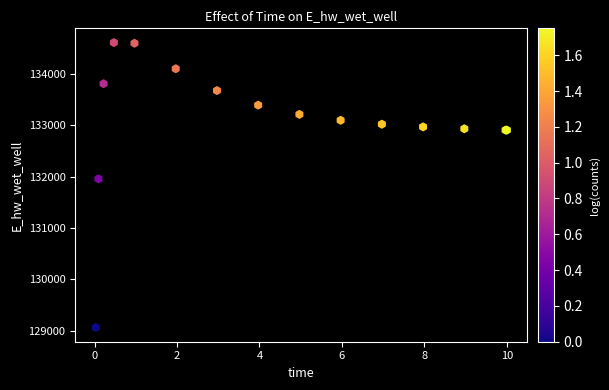

What Y value in the scatter plot is closest to 131835?

131955.5